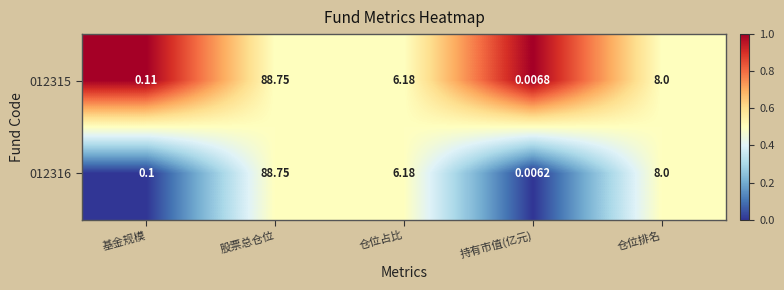

Rank the categories by 012316 value from lowest to highest.

持有市值(亿元), 基金规模, 仓位占比, 仓位排名, 股票总仓位